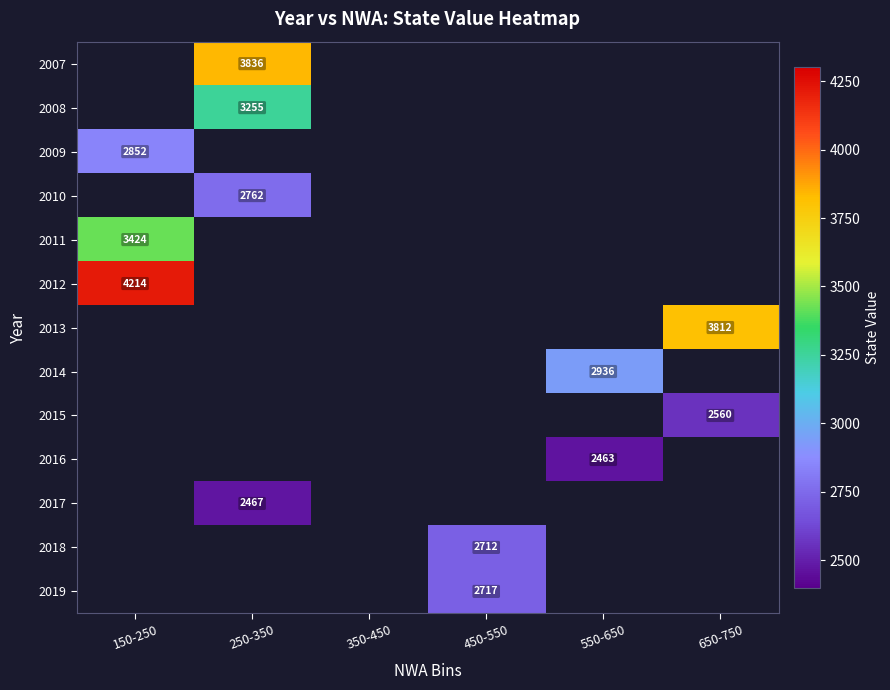

Is it true that 2009 equals 2852 at 150-250?

True